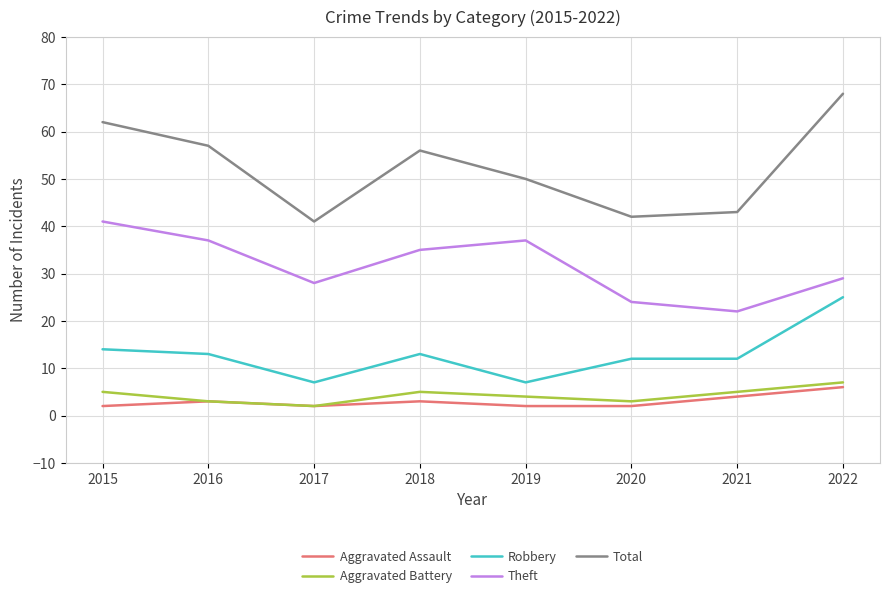

True or false: Robbery and Aggravated Assault cross at least once.

False